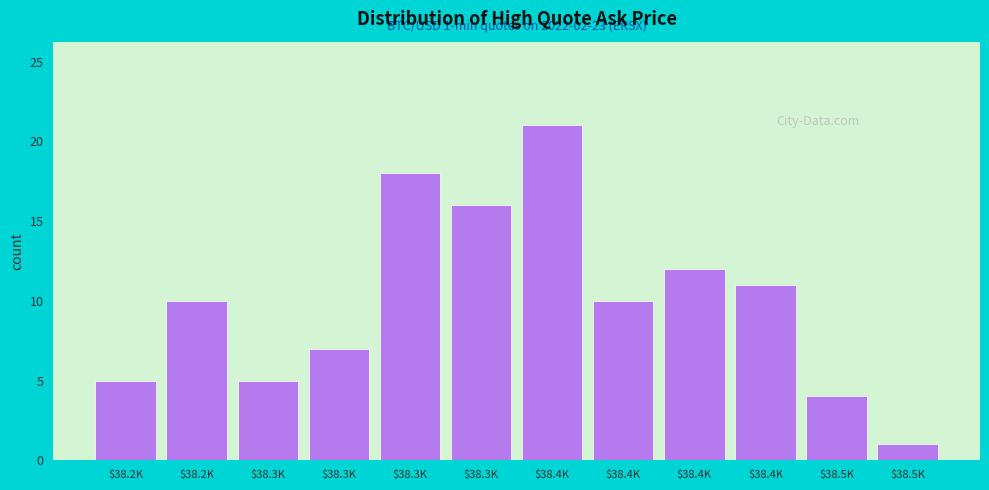

Count the number of data series in this chart.

1